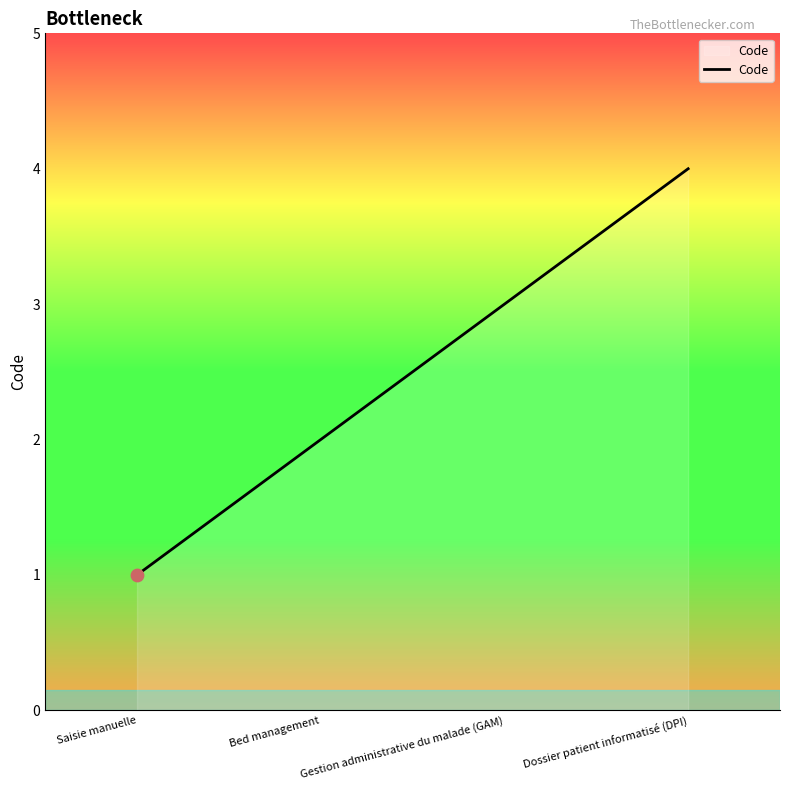

What is the difference between the maximum and minimum values?

3.0